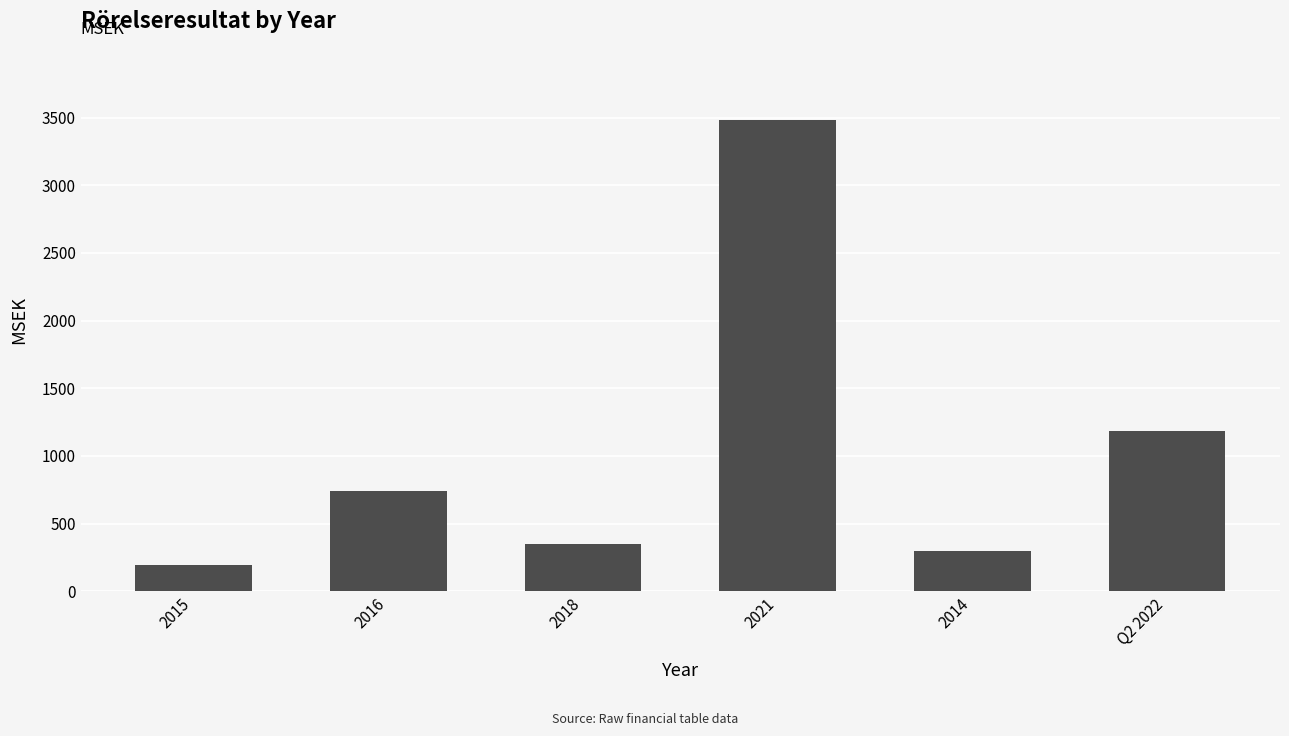

What is the label of the 4th bar from the left?

2021